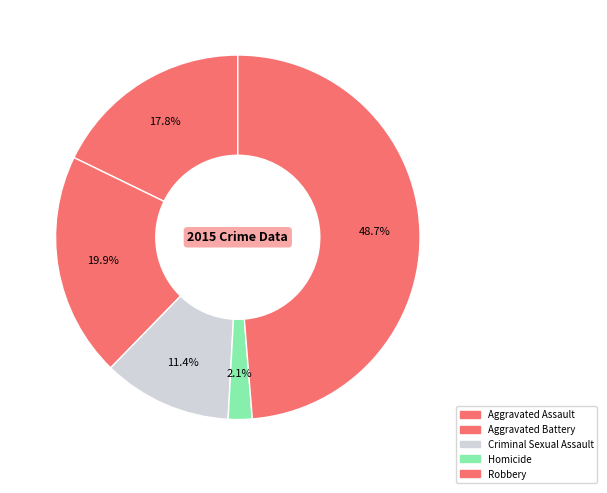

Does Criminal Sexual Assault represent more than half of the total?

No